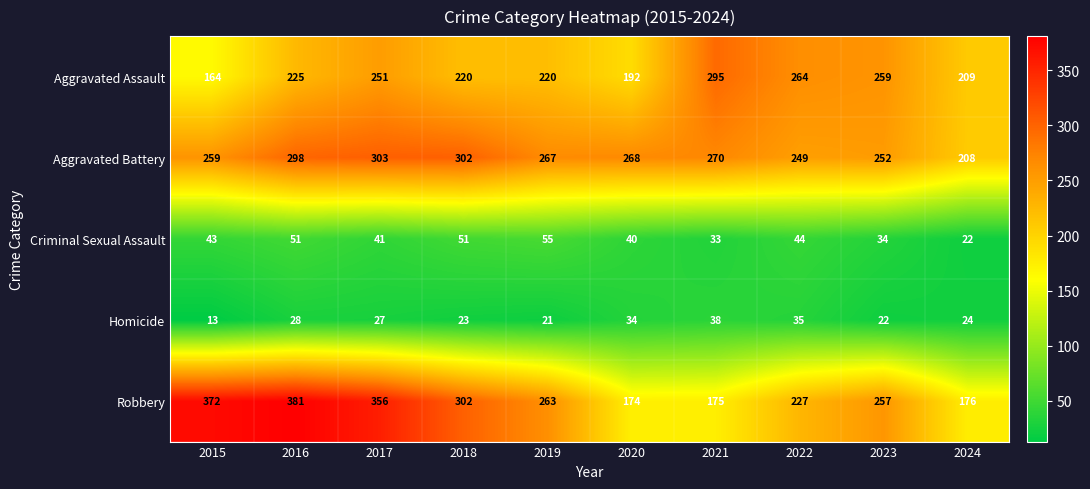

What is the sum of all Aggravated Battery values?

2676